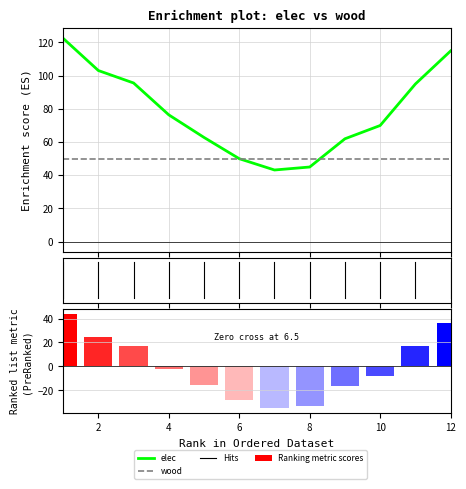

What is the change in value from 5 to 9?

-0.8